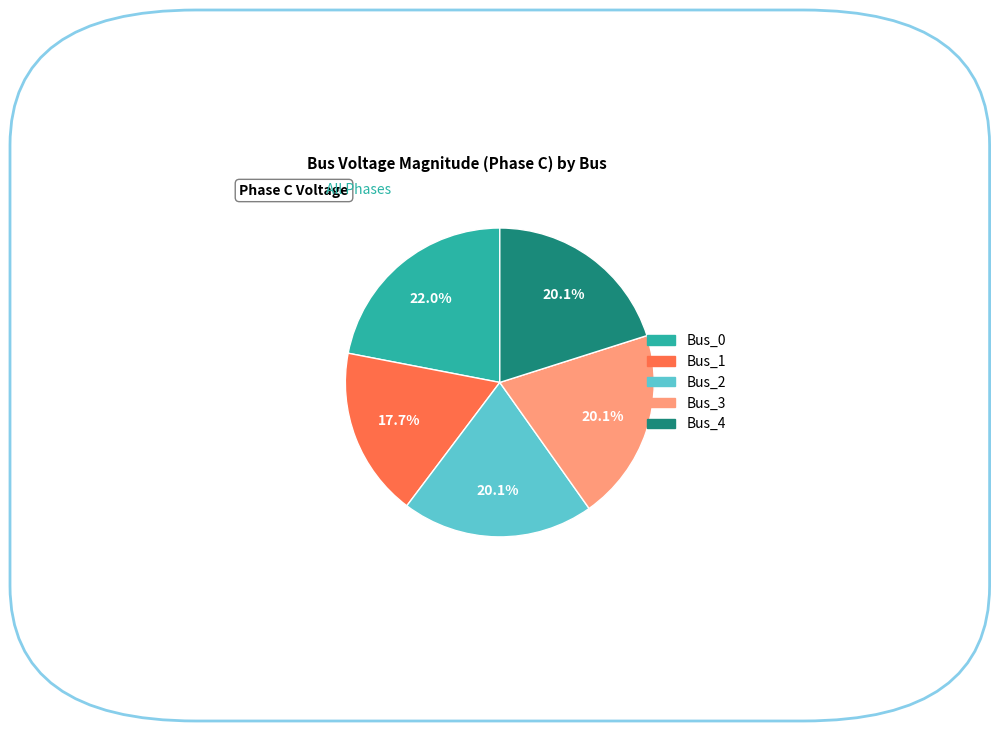

To the nearest percent, what is the combined percentage of Bus_4 and Bus_1?

38%